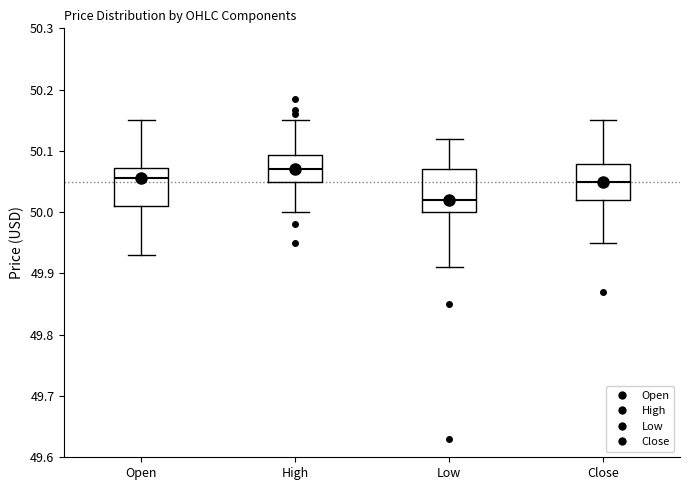

Reading left to right, transcribe this box plot: for each box, give where its median line is, the range the box spans, and where its two whiskers end, as read against the y-axis. The values are not printed on the chart, so give them approximately, as read against the axis.

Open: median 50.06, box 50.01 to 50.07, whiskers 49.93 to 50.15
High: median 50.07, box 50.05 to 50.09, whiskers 50.00 to 50.15
Low: median 50.02, box 50.00 to 50.07, whiskers 49.91 to 50.12
Close: median 50.05, box 50.02 to 50.08, whiskers 49.95 to 50.15